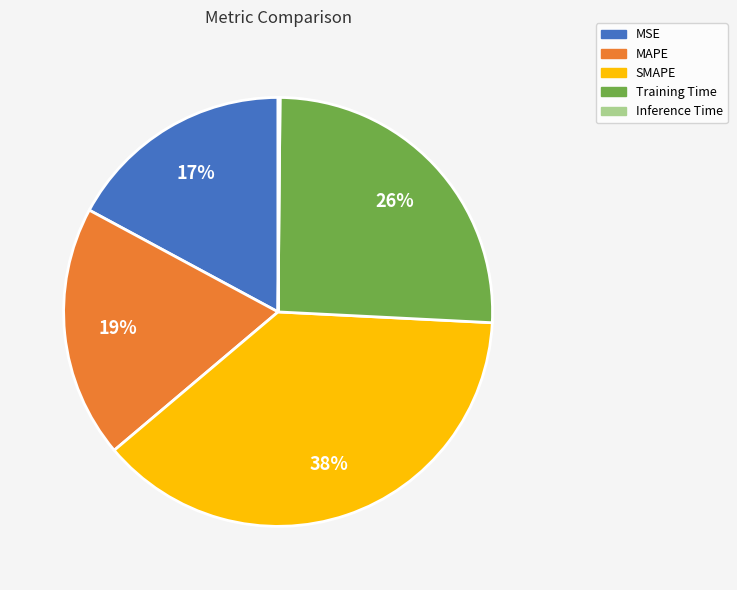

What is the largest slice in the pie chart?

SMAPE